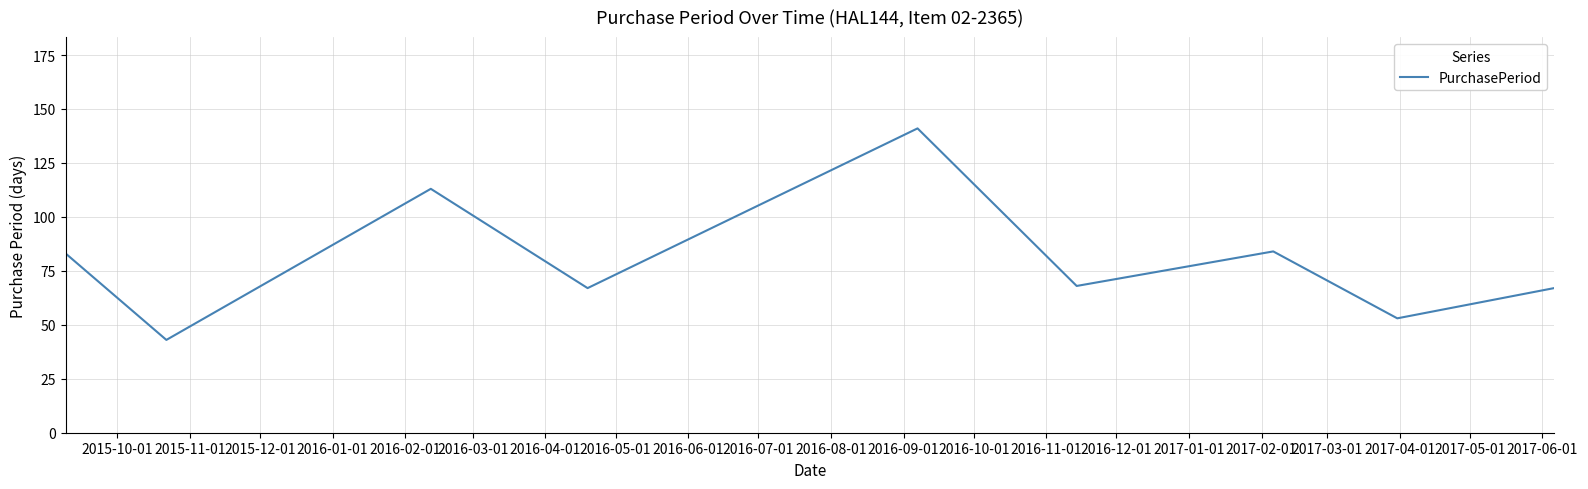

How many distinct data groups are displayed?

1